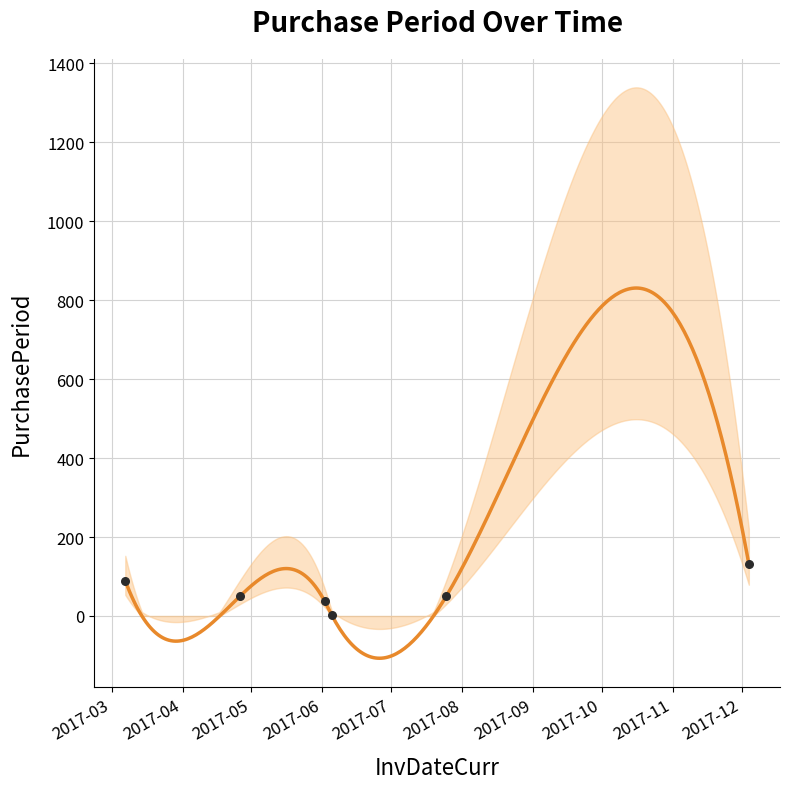

What is the change in value from 2017-07-25 to 2017-12-04?

+82